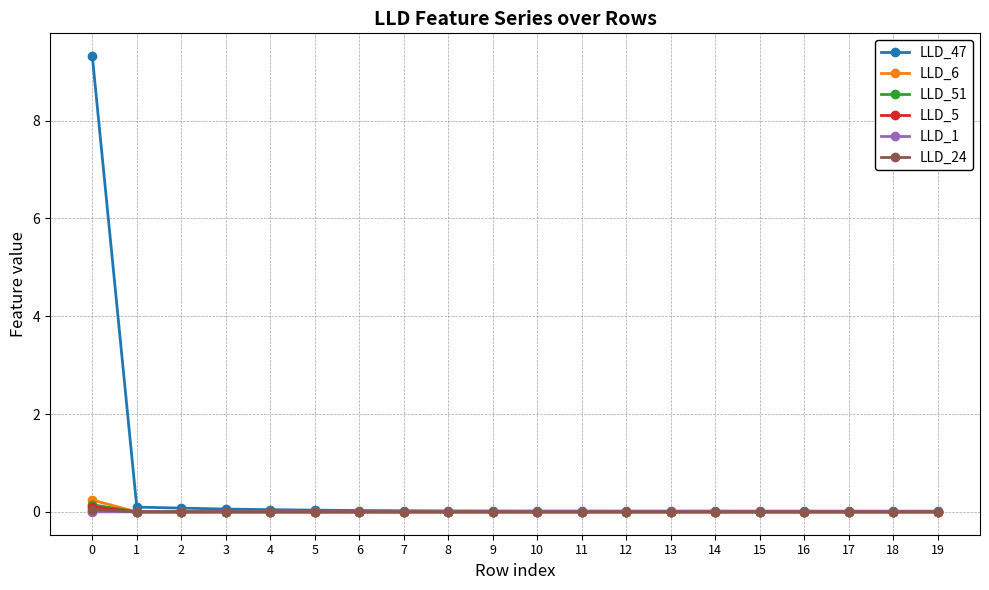

How many lines are shown in the chart?

6